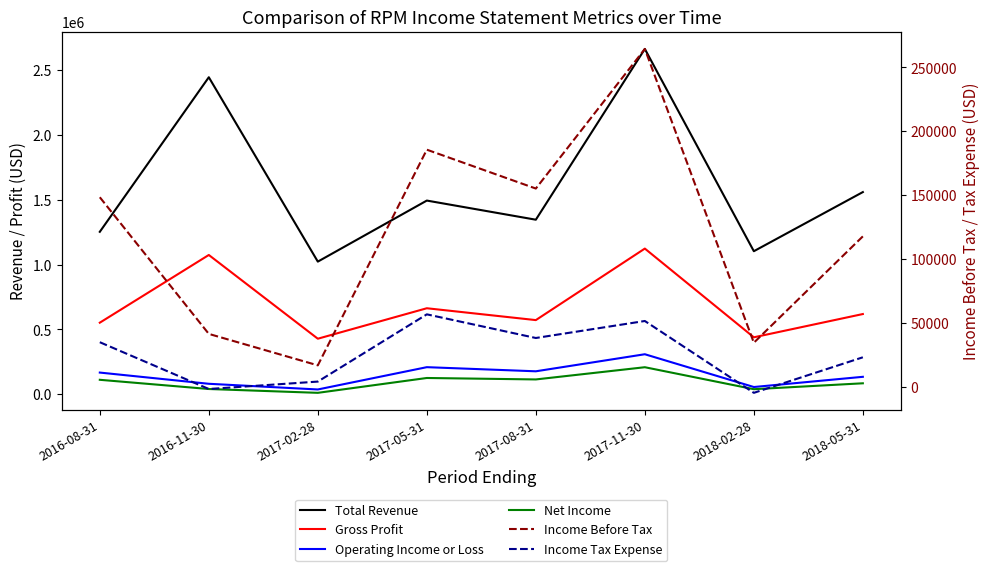

How many lines are shown in the chart?

6